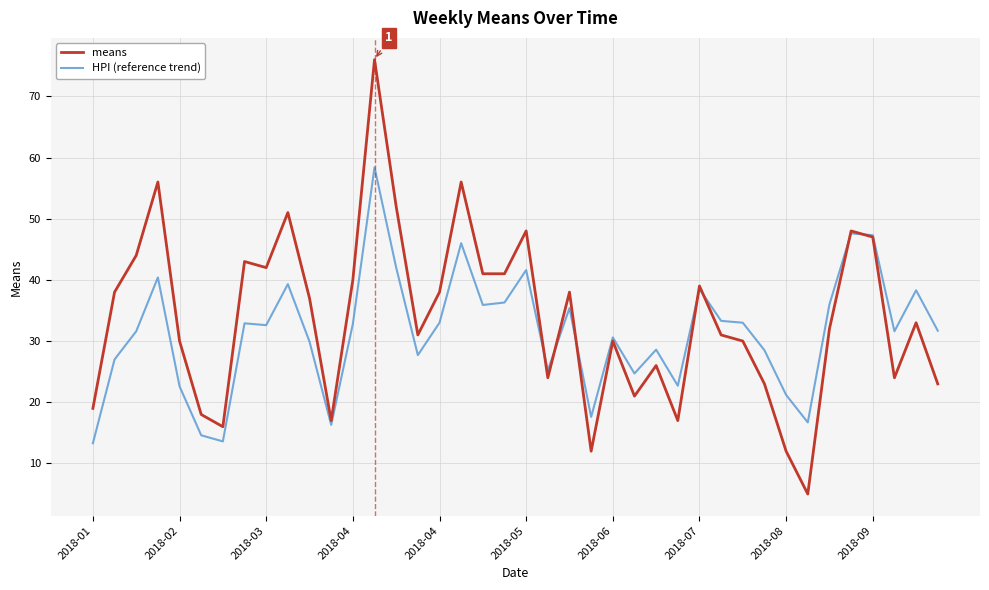

List the series in order of their peak value, lowest first.

HPI (reference trend), means